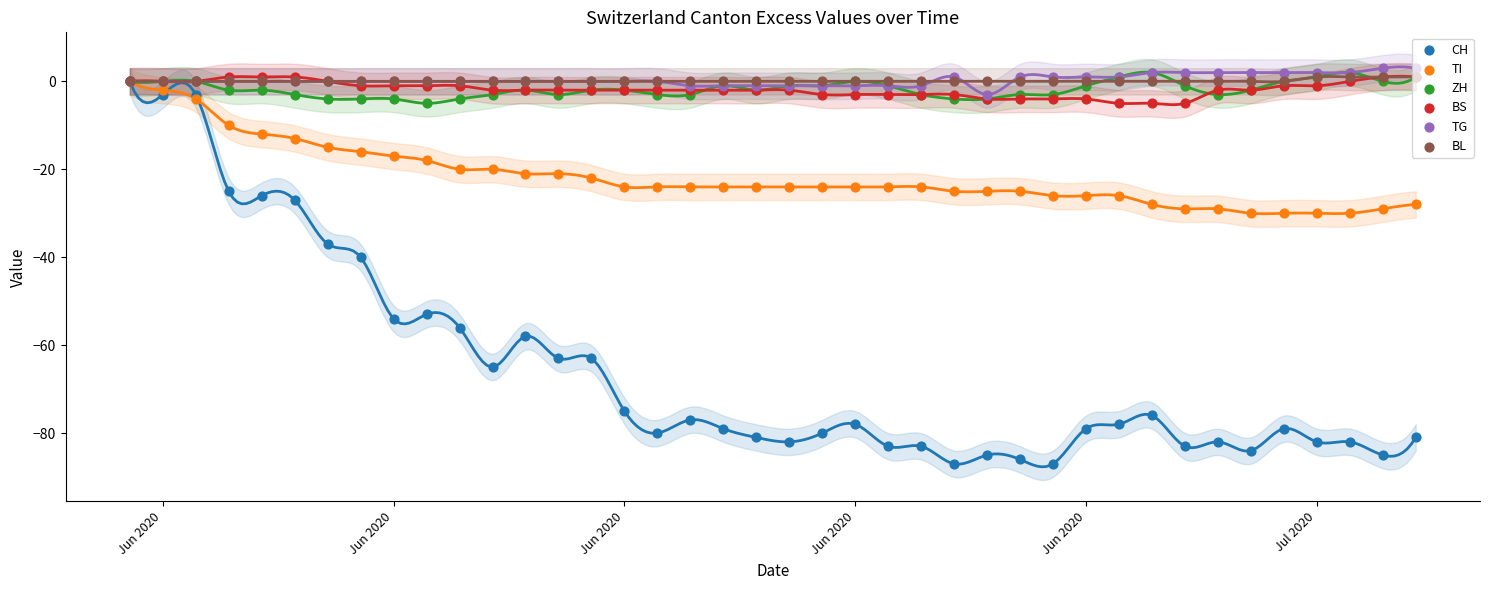

Which series has the widest spread of Y values?

CH